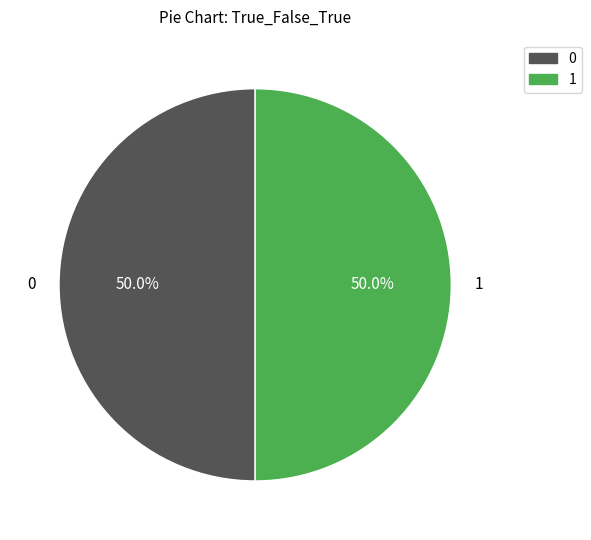

How much of the chart is everything except 0?

50.0%